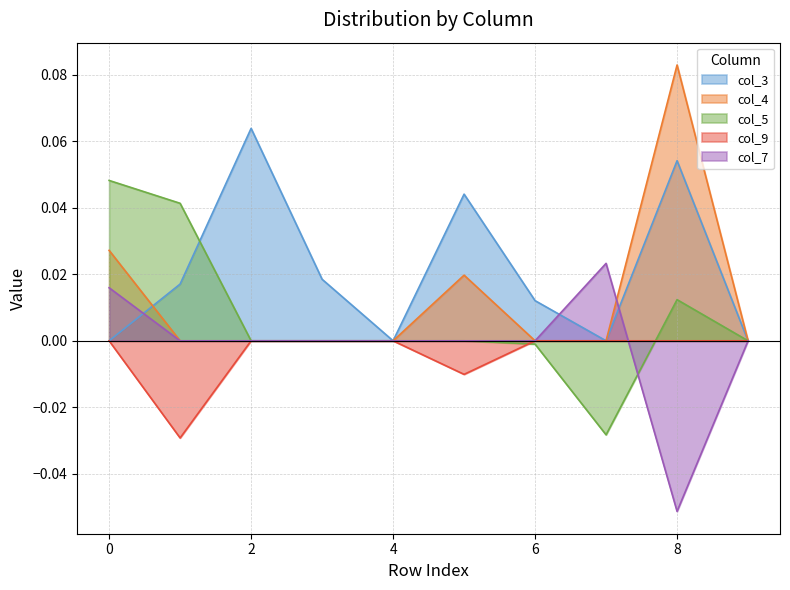

How many col_7 values are between 0 and 1?

9